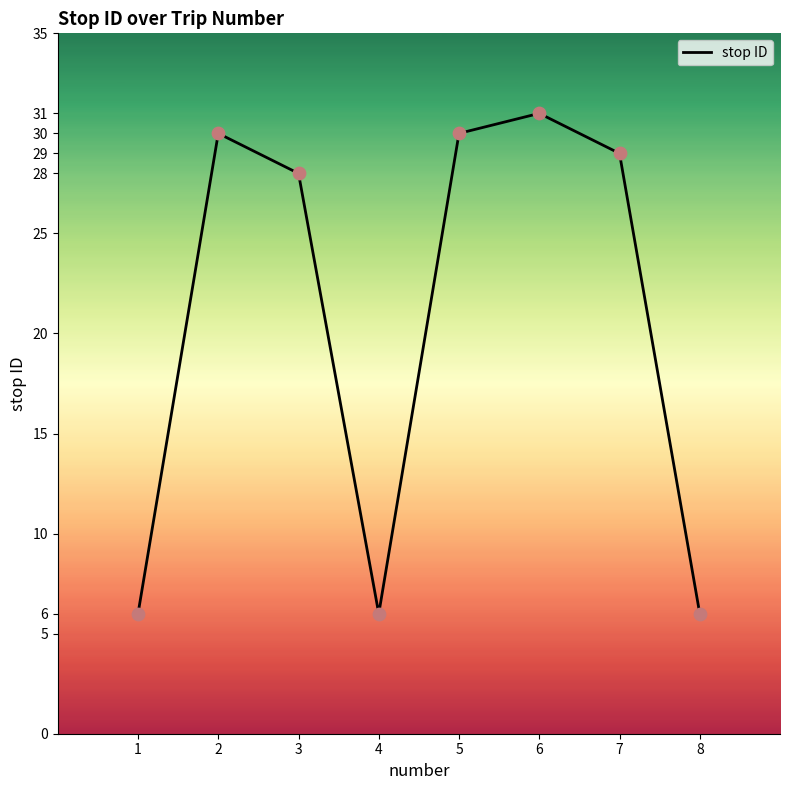

Approximately how many times larger is the value at 7 compared to 8?

4.8